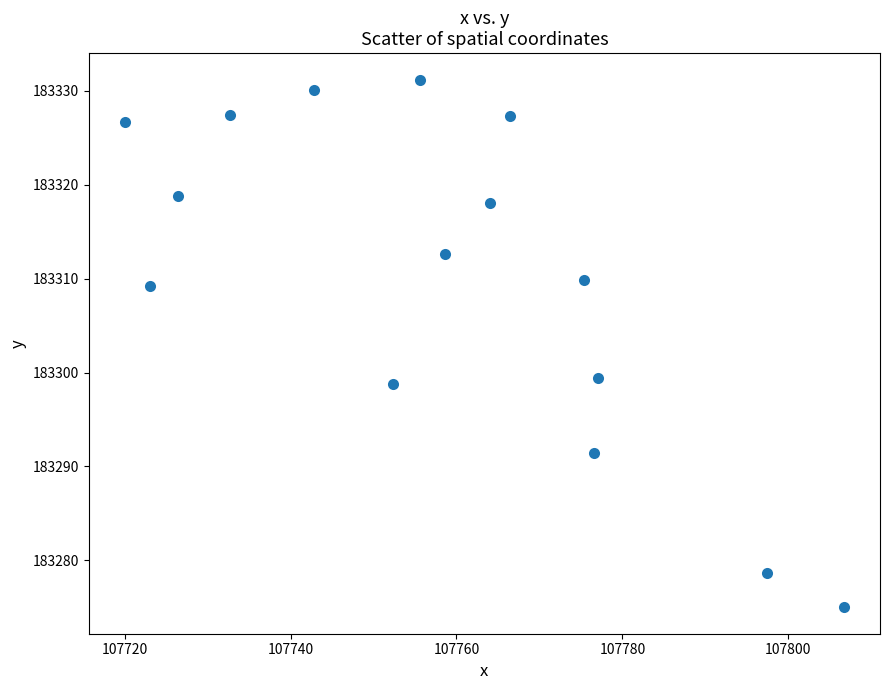

What is the range of X values (max minus min)?

86.7